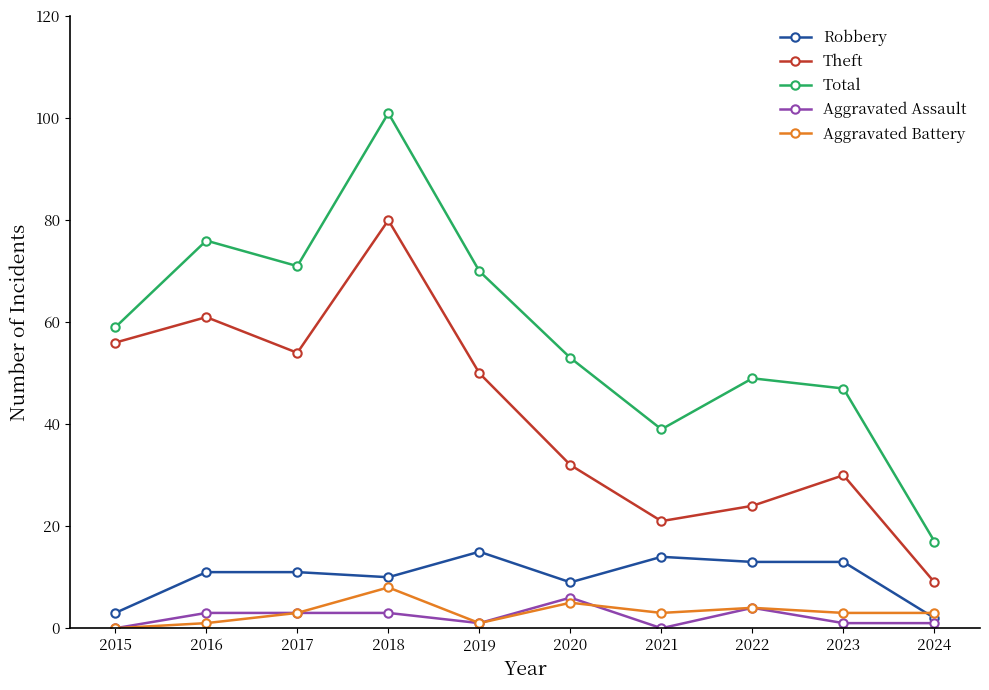

How many lines are shown in the chart?

5